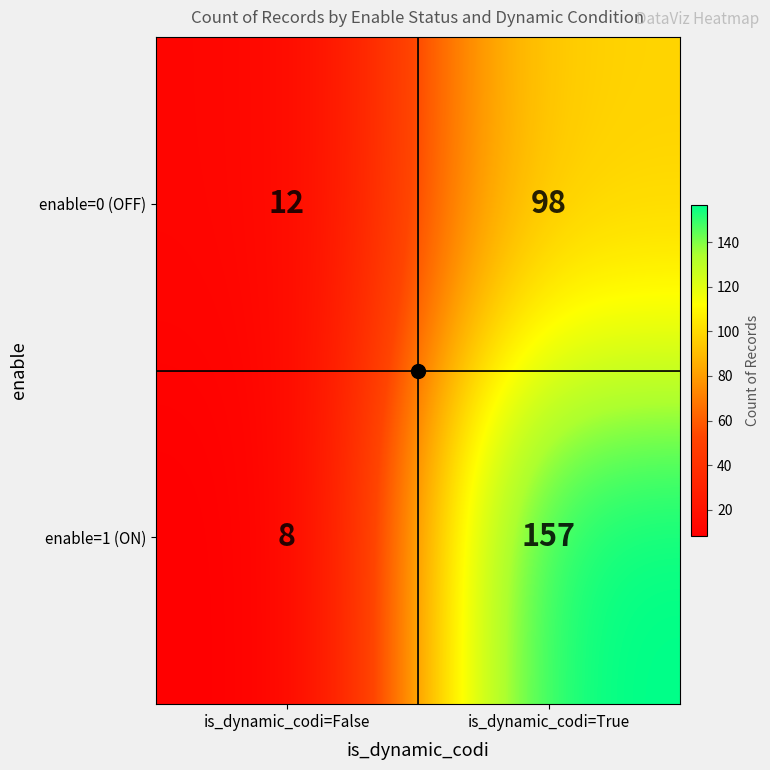

What is the difference between the maximum and minimum values?

149